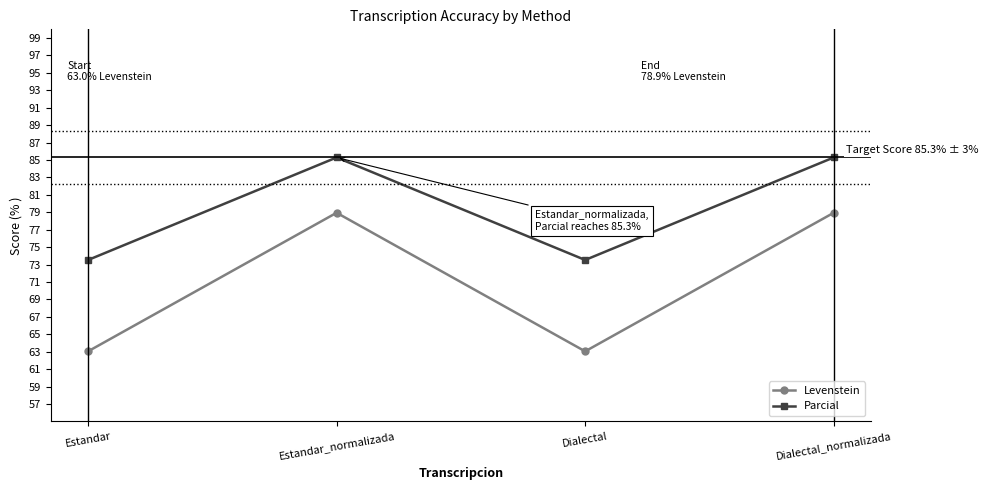

What is the spread (max minus min) of values at Estandar?

10.5